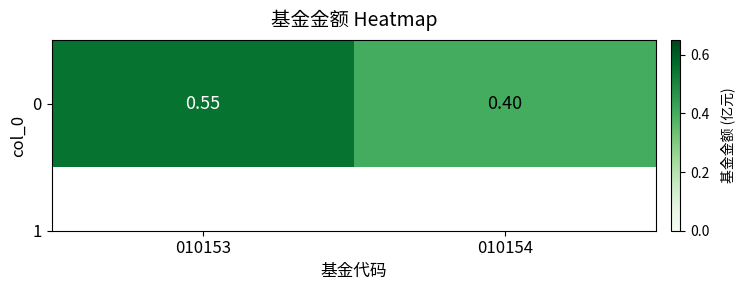

Reading right to left, extract all data points from this chart.

010154=0.4	010153=0.6